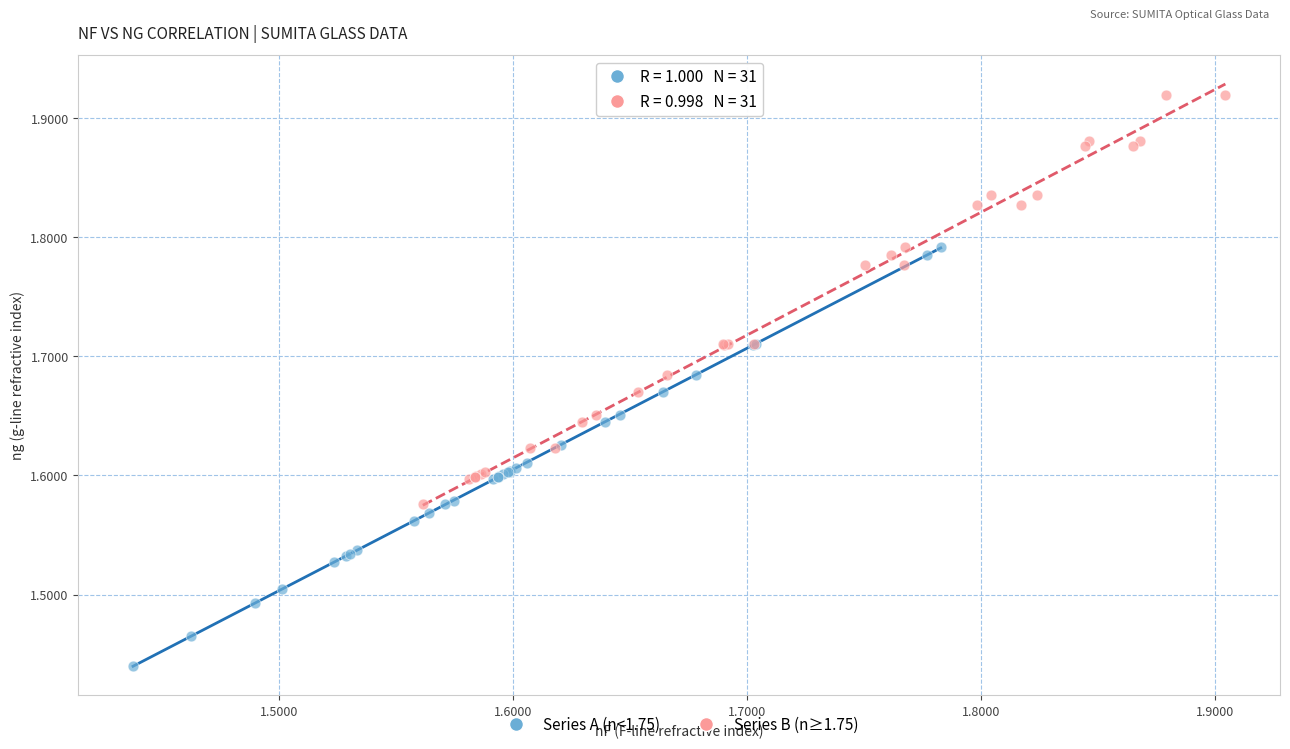

Which series contains the lowest Y value?

Series A (n<1.75)